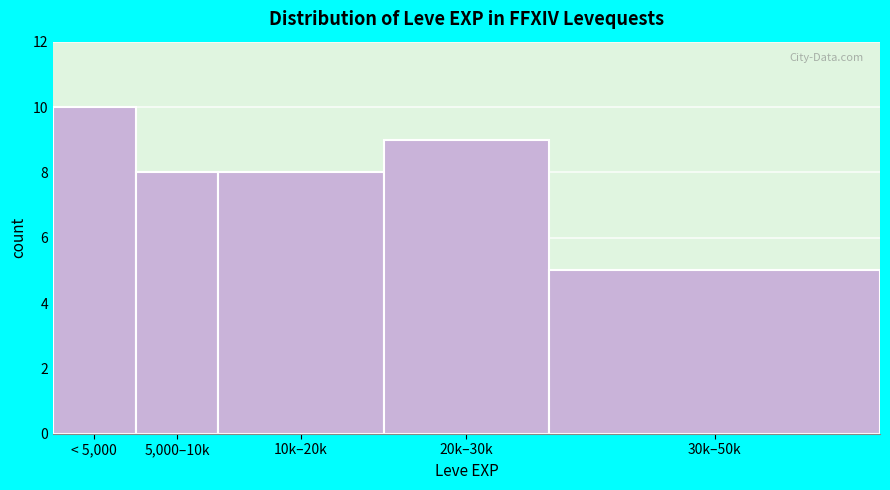

Reading left to right, transcribe all the data shown in this chart.

< 5,000=10	5,000–10k=8	10k–20k=8	20k–30k=9	30k–50k=5